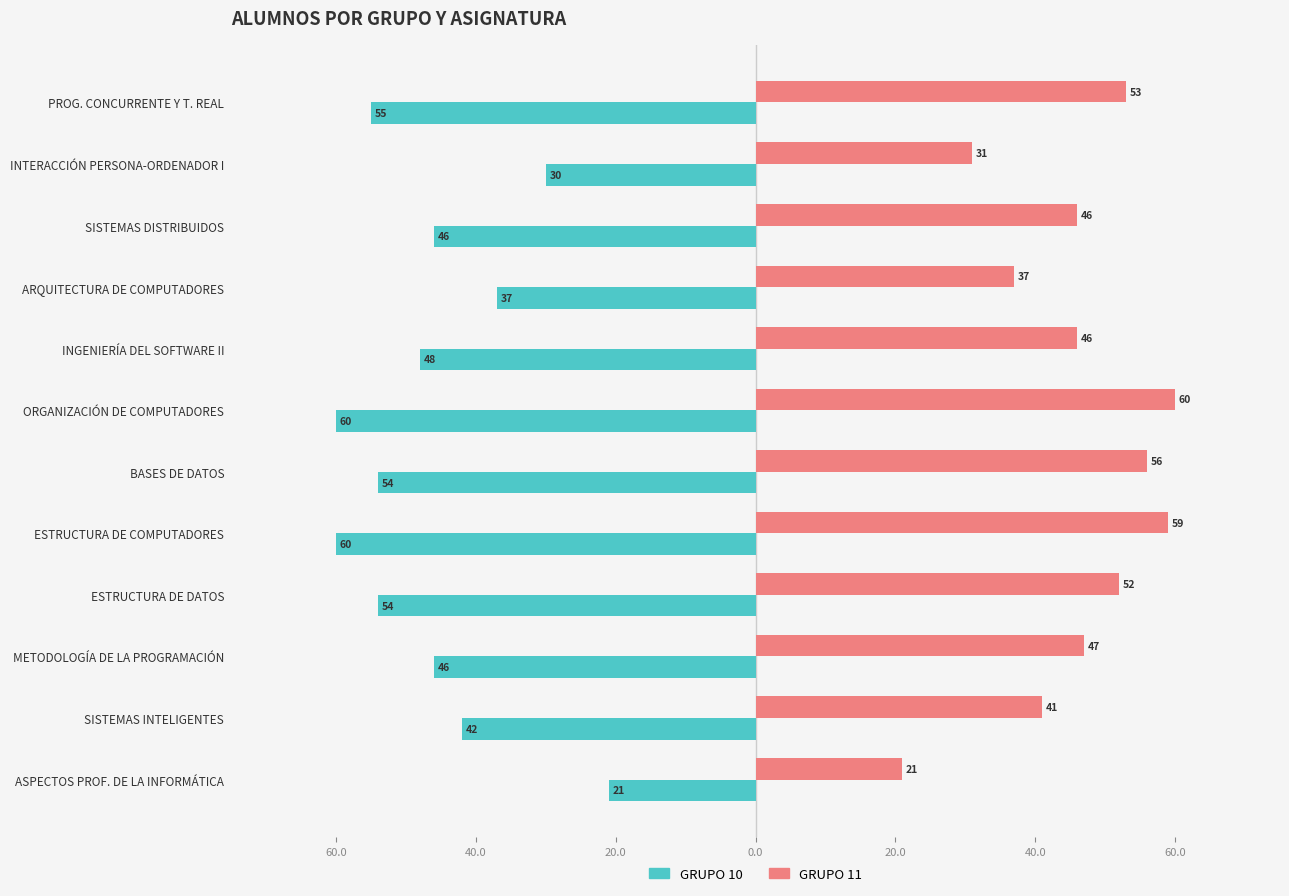

What are all the series names shown in the legend?

GRUPO 10, GRUPO 11